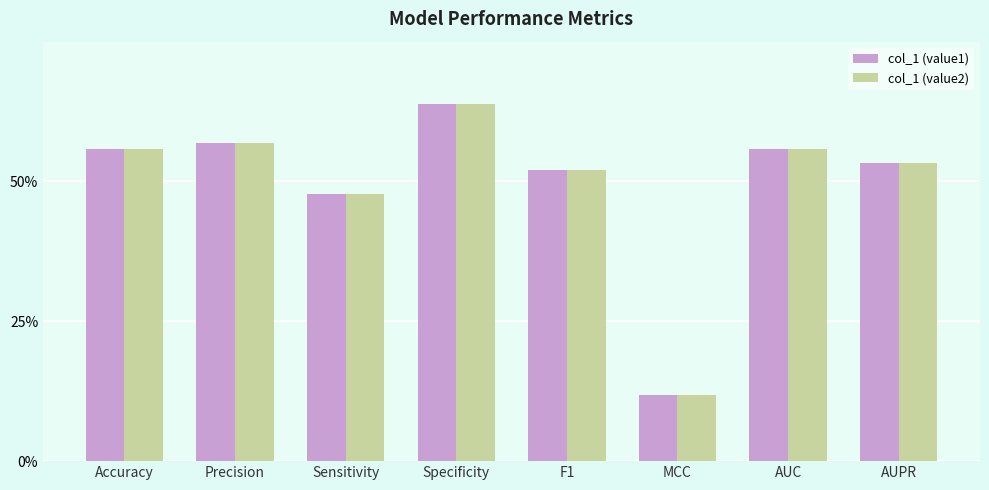

Are the bars horizontal?

No